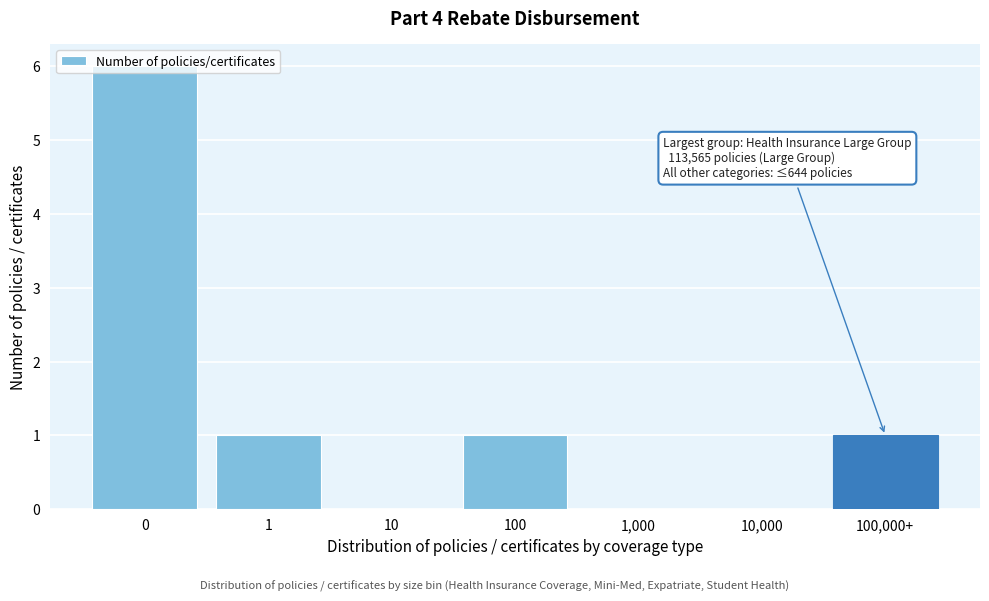

The chart shows a value of 1 at 100,000+. True or false?

True